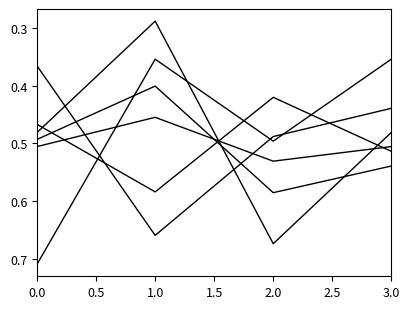

How many lines are shown in the chart?

6